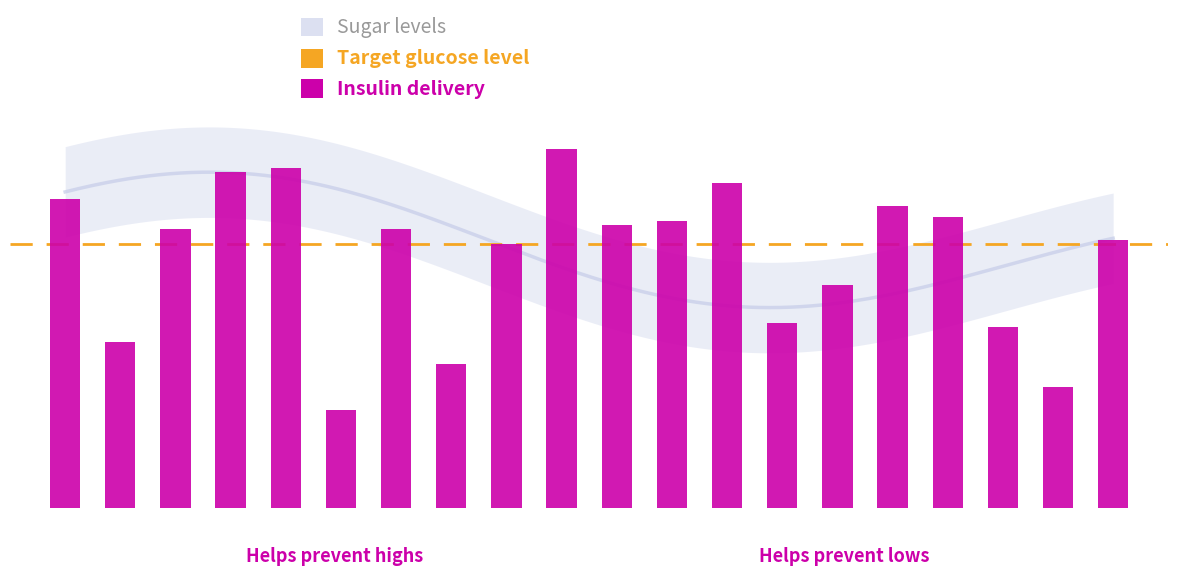

What is the difference between the second highest and minimum values?

64